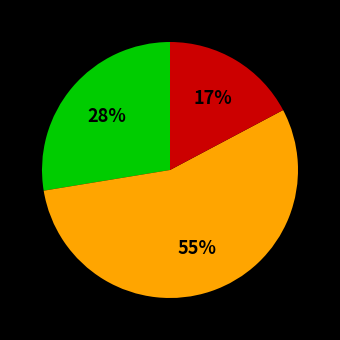

Is there a majority slice in this chart?

Yes